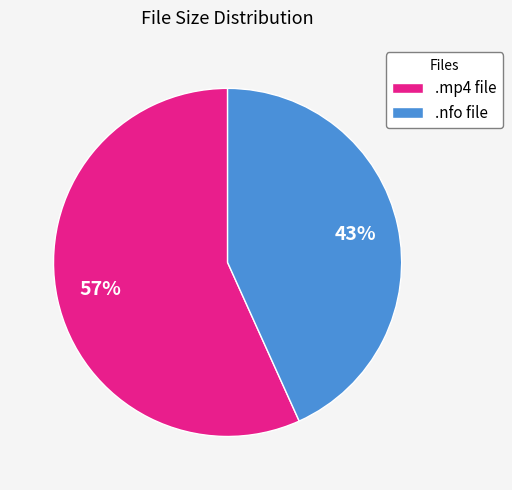

True or false: .mp4 file accounts for 44% of the total.

False